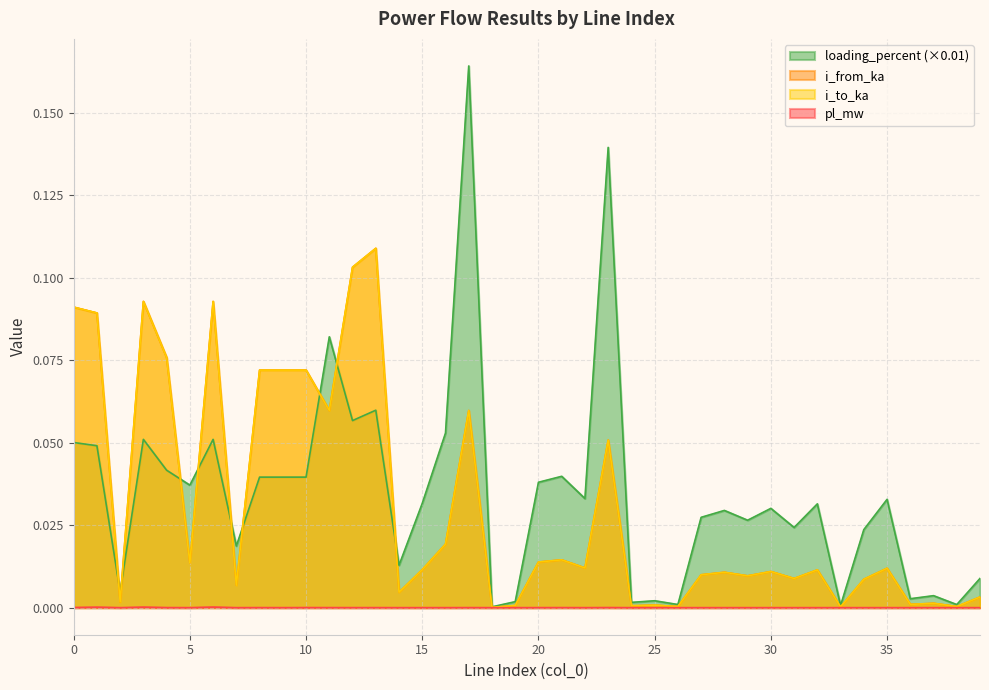

Which series has the largest range (max minus min)?

loading_percent (×0.01)